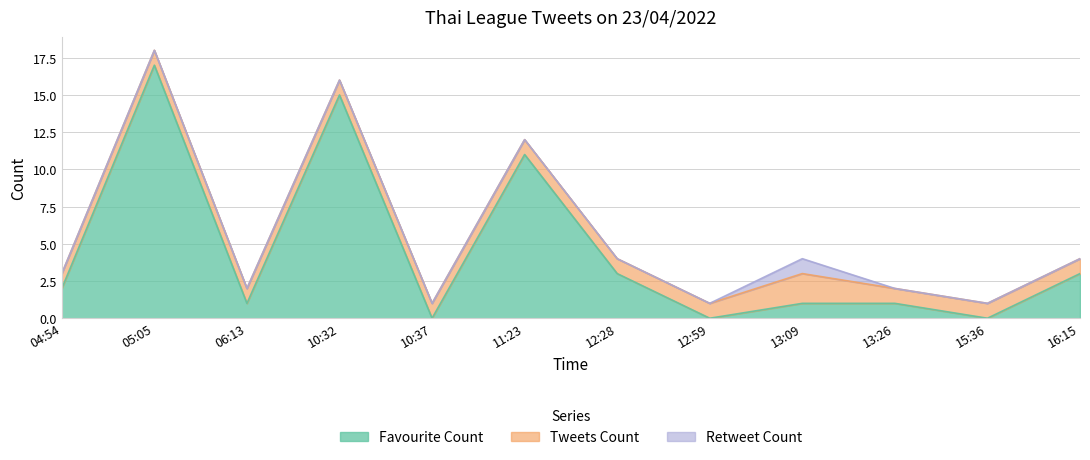

What is the sum of all tweets_count values?

13